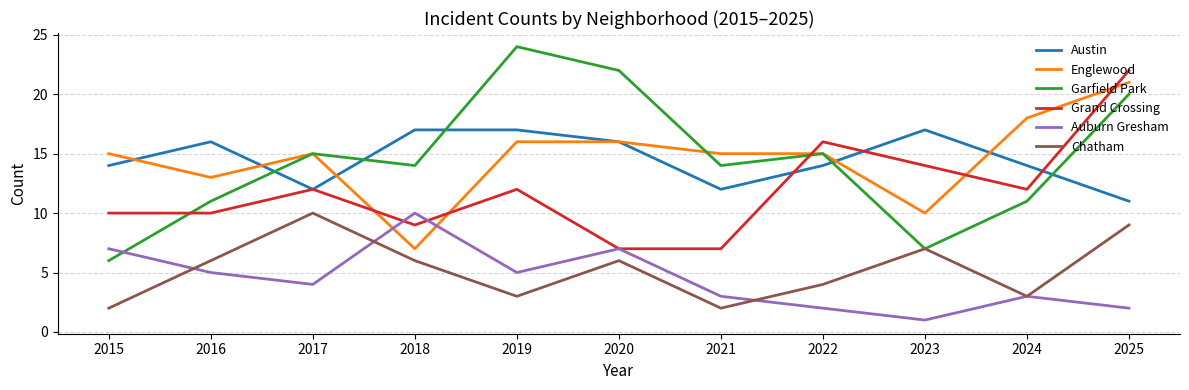

What is the maximum value for Garfield Park?

24